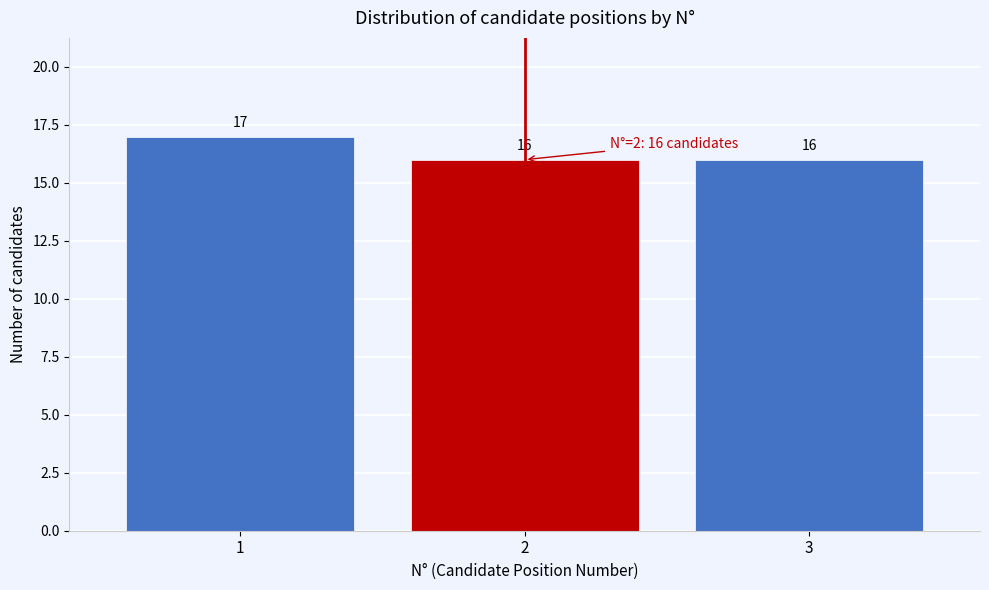

Reading left to right, list every bar in this chart as the range it spans on the x-axis followed by its height.

0.5 to 1.5: 17
1.5 to 2.5: 16
2.5 to 3.5: 16